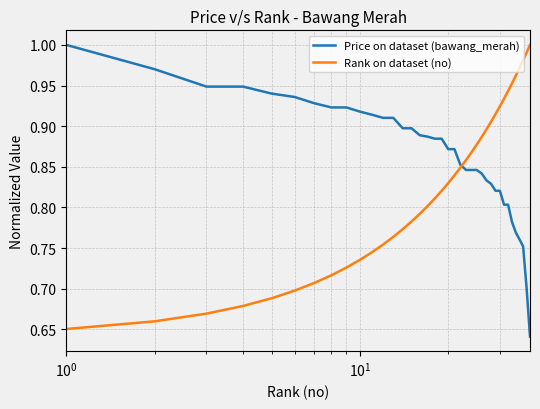

Which series has the largest total across all categories?

Price on dataset (bawang_merah)